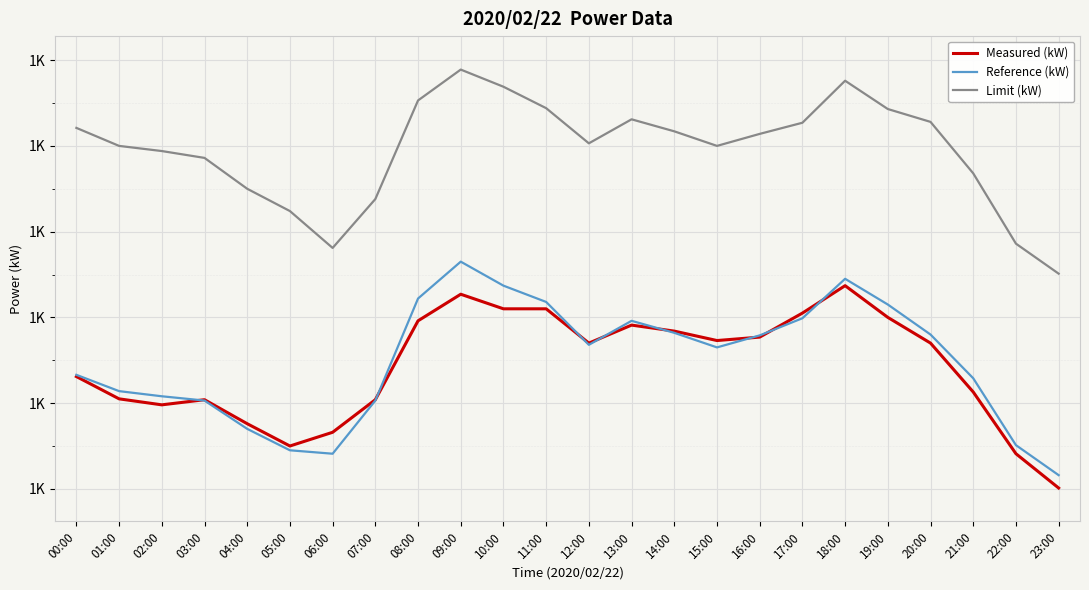

Does the chart display data point markers on the line(s)?

No